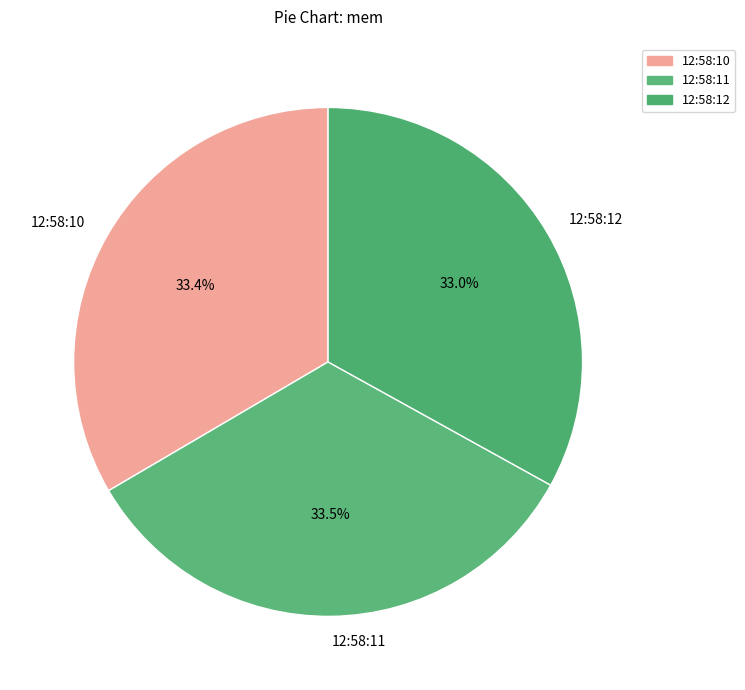

How many segments does this pie chart have?

3